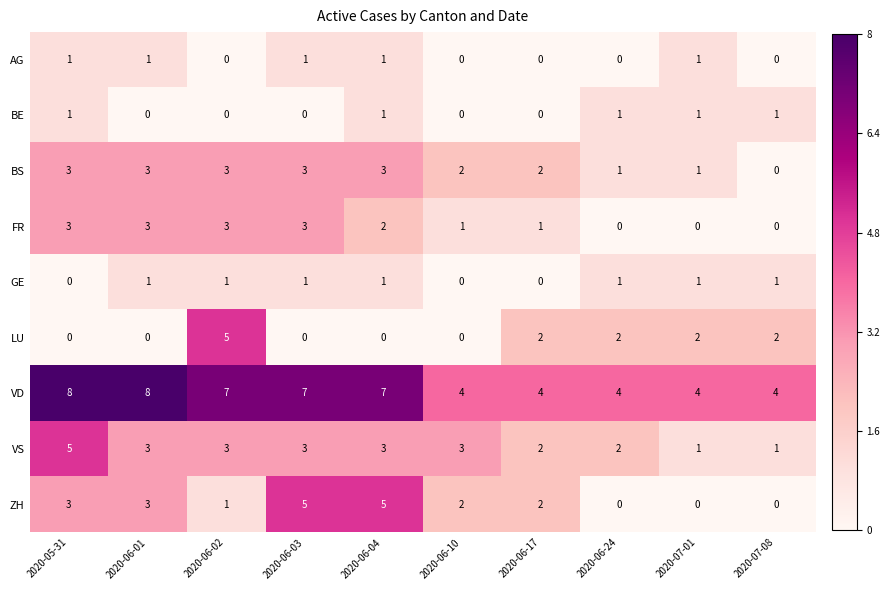

At how many categories does at least one series exceed 1?

10